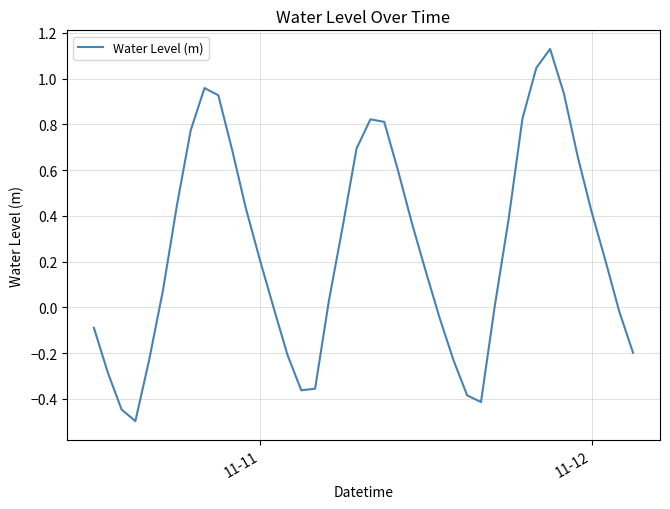

What is the minimum value shown in the chart?

-0.5